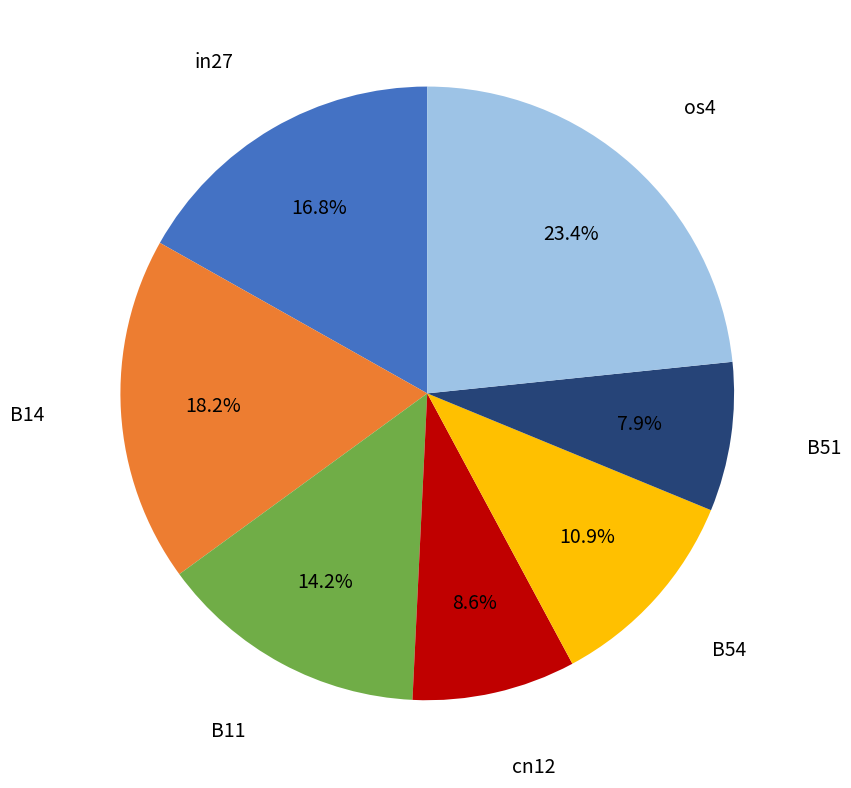

Is there any slice that represents more than half of the pie?

No